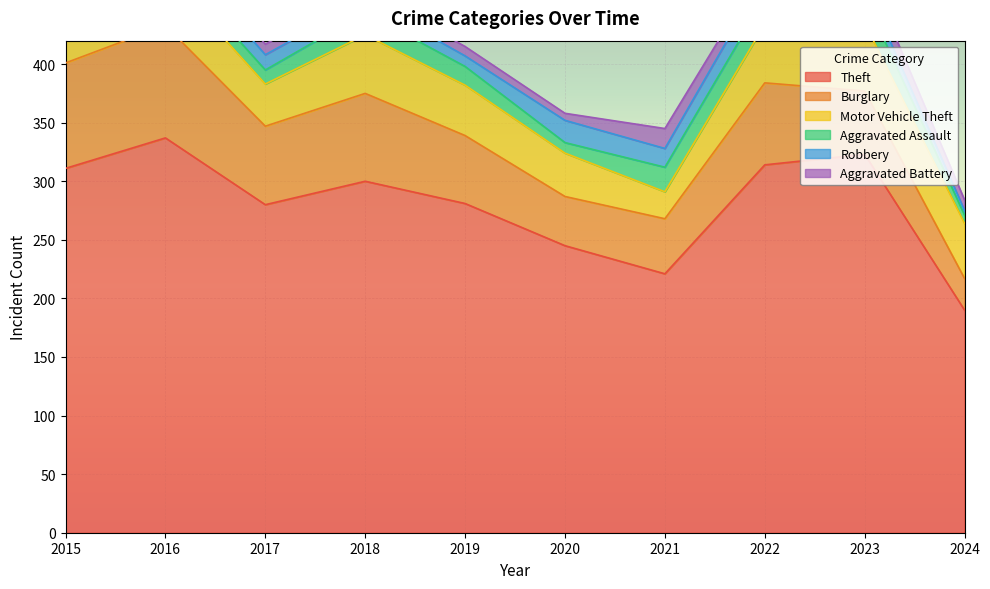

Where is Robbery nearest to the value 11?

2018